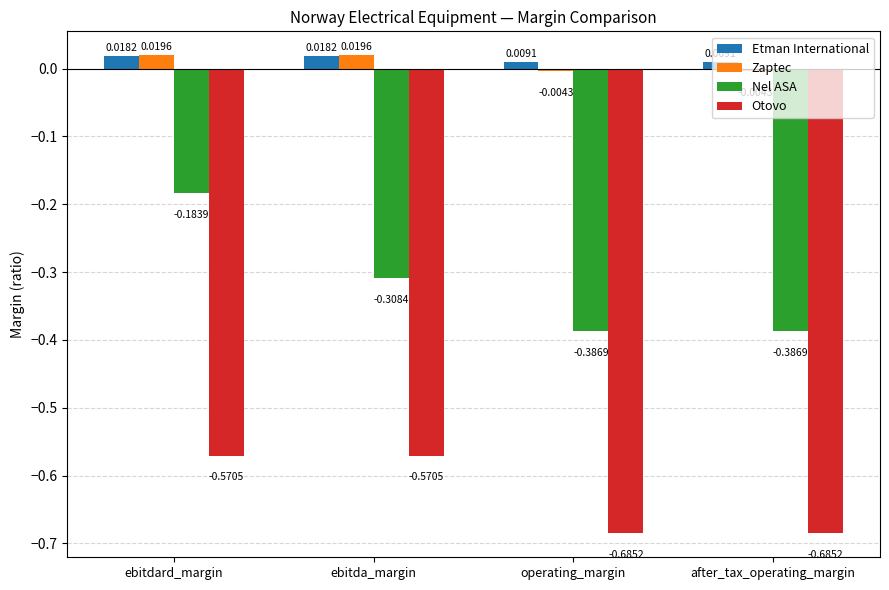

What is the spread (max minus min) of values at ebitdard_margin?

0.6